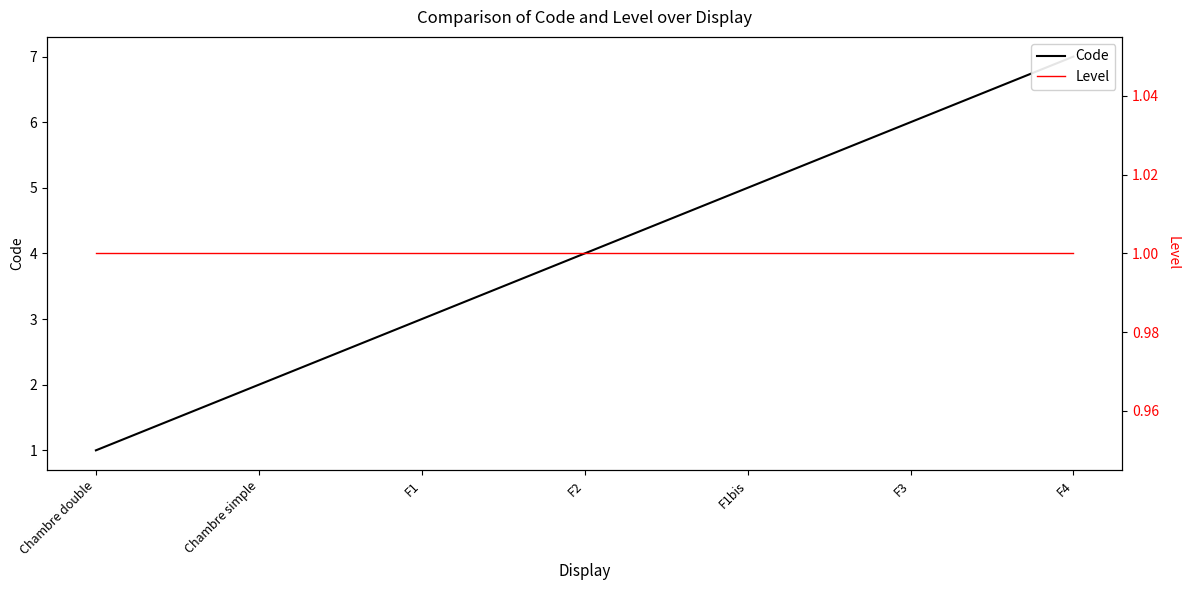

What is the total value across all series at Chambre simple?

3